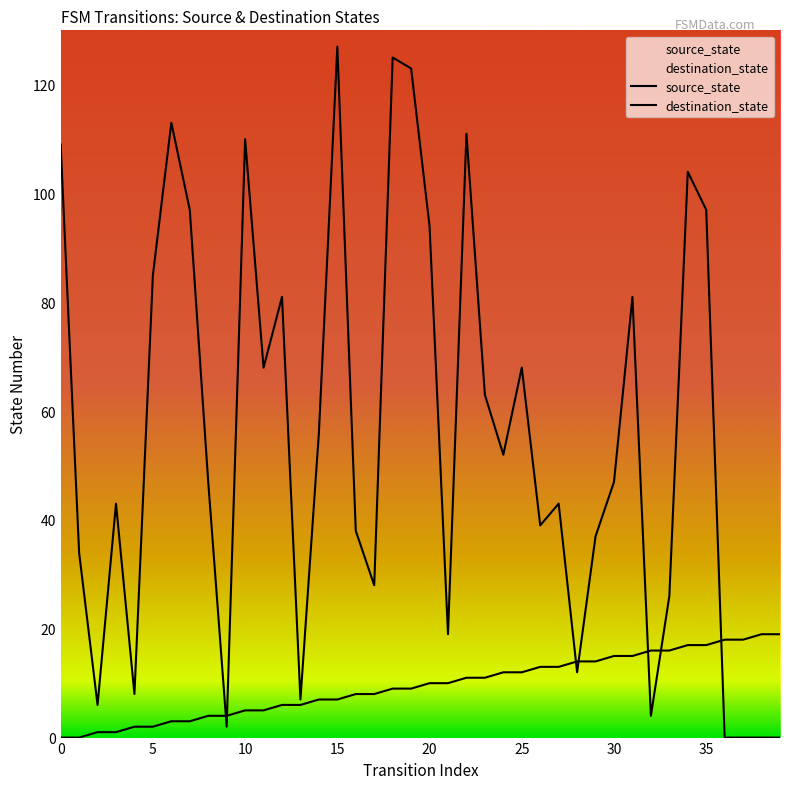

At which category is the sum across all series the highest?

15